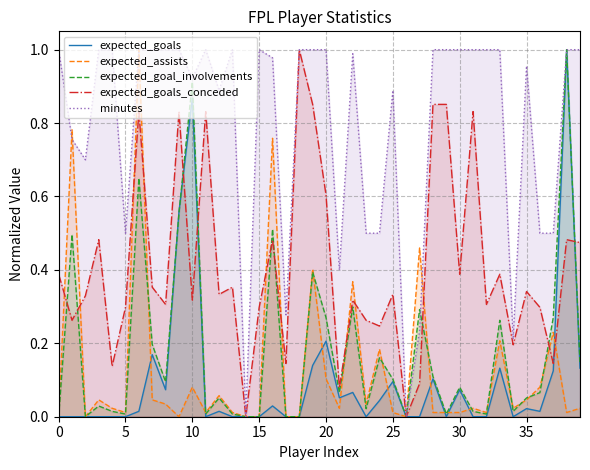

What is the greatest value displayed?

1.0